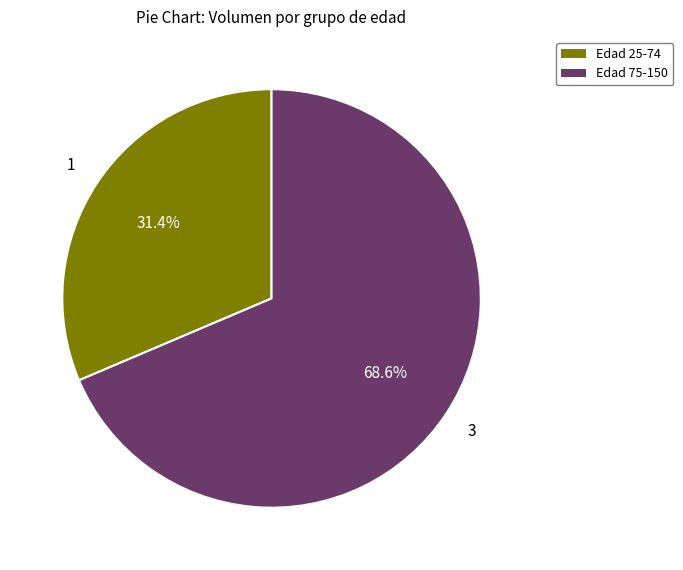

Which category accounts for the majority?

Edad 75-150